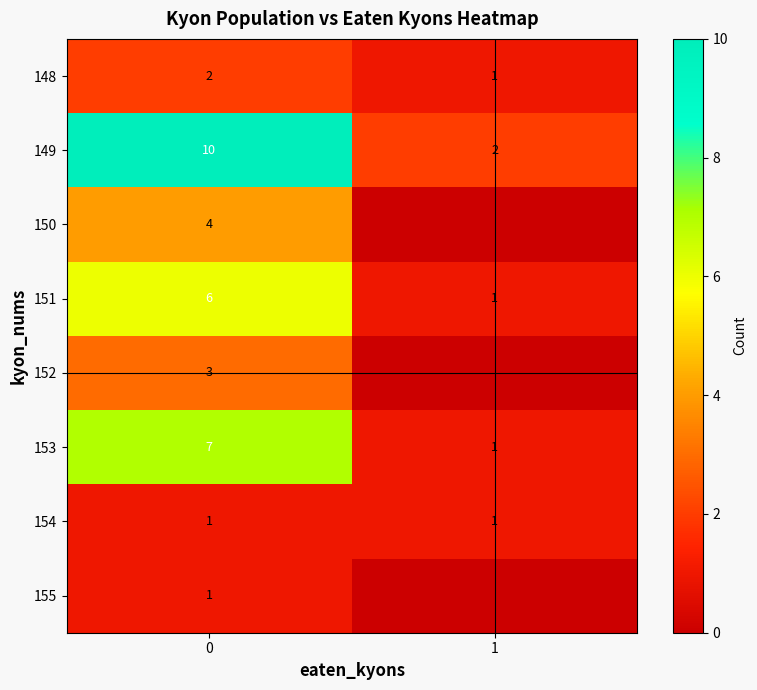

True or false: row_7 has a value of 0 at 1.

True